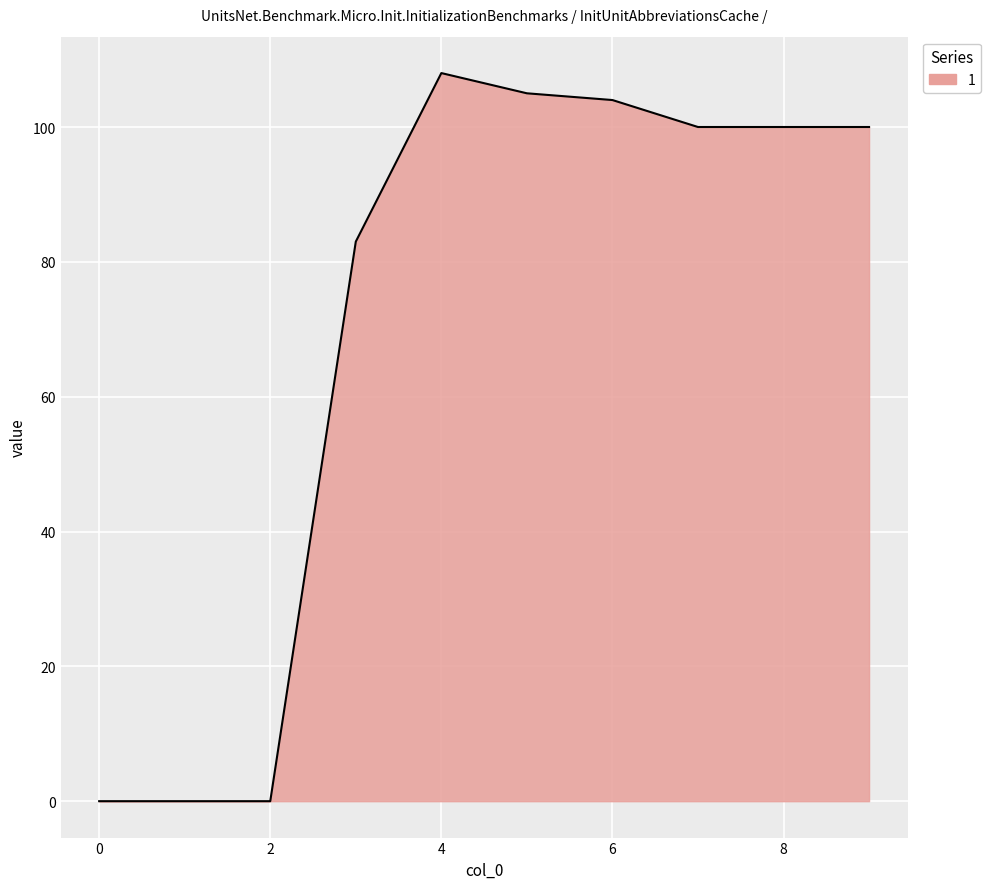

What is the difference between the maximum and minimum values?

108